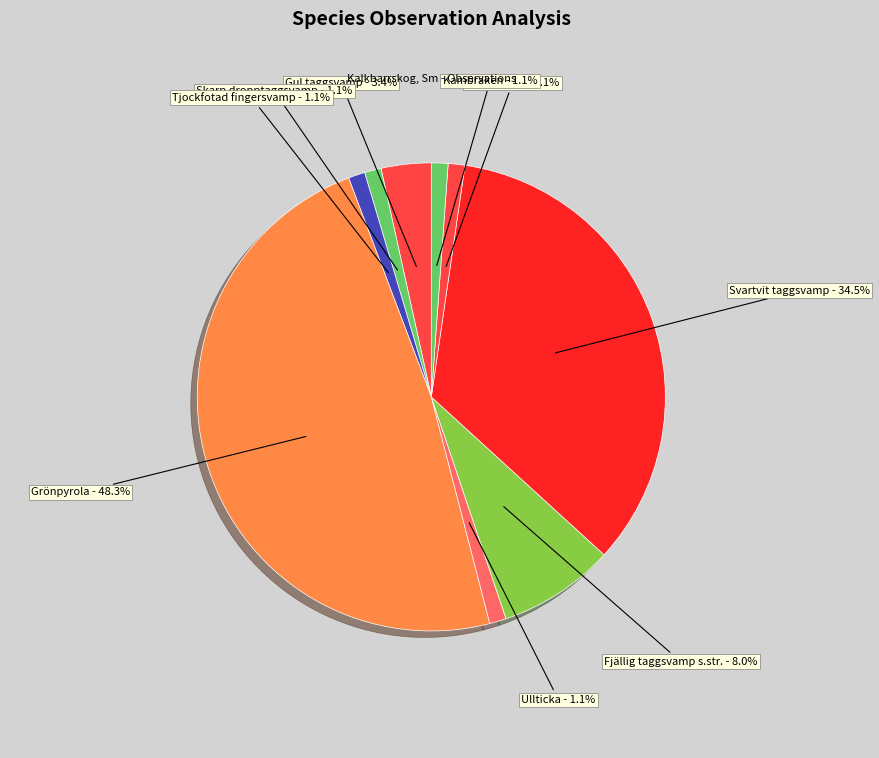

Which slice is the largest?

Grönpyrola - 48.3%